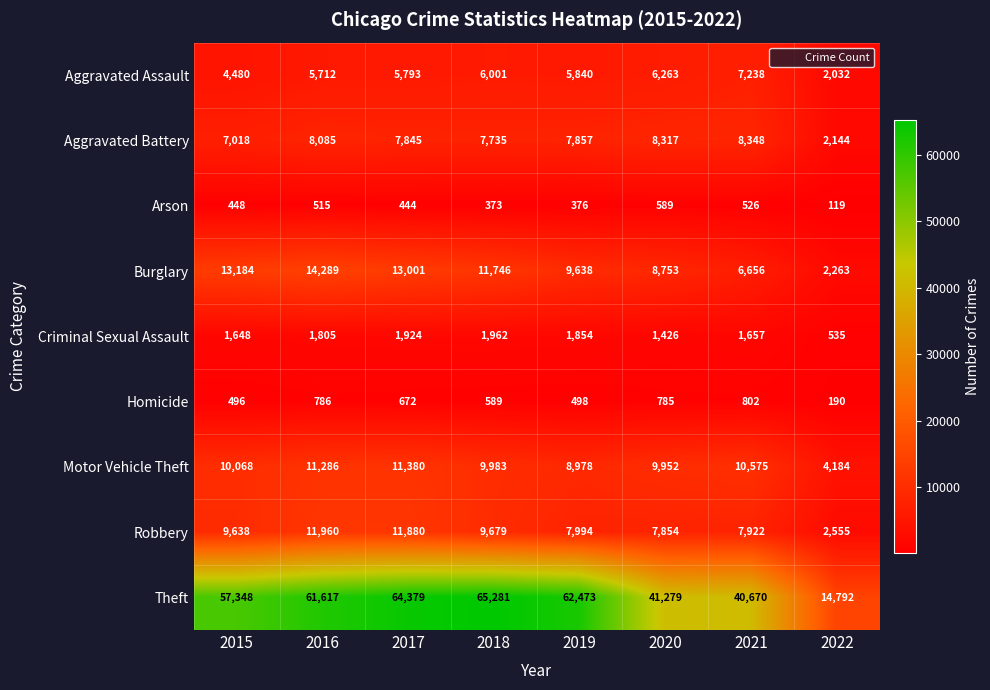

Count the number of categories in the chart.

8